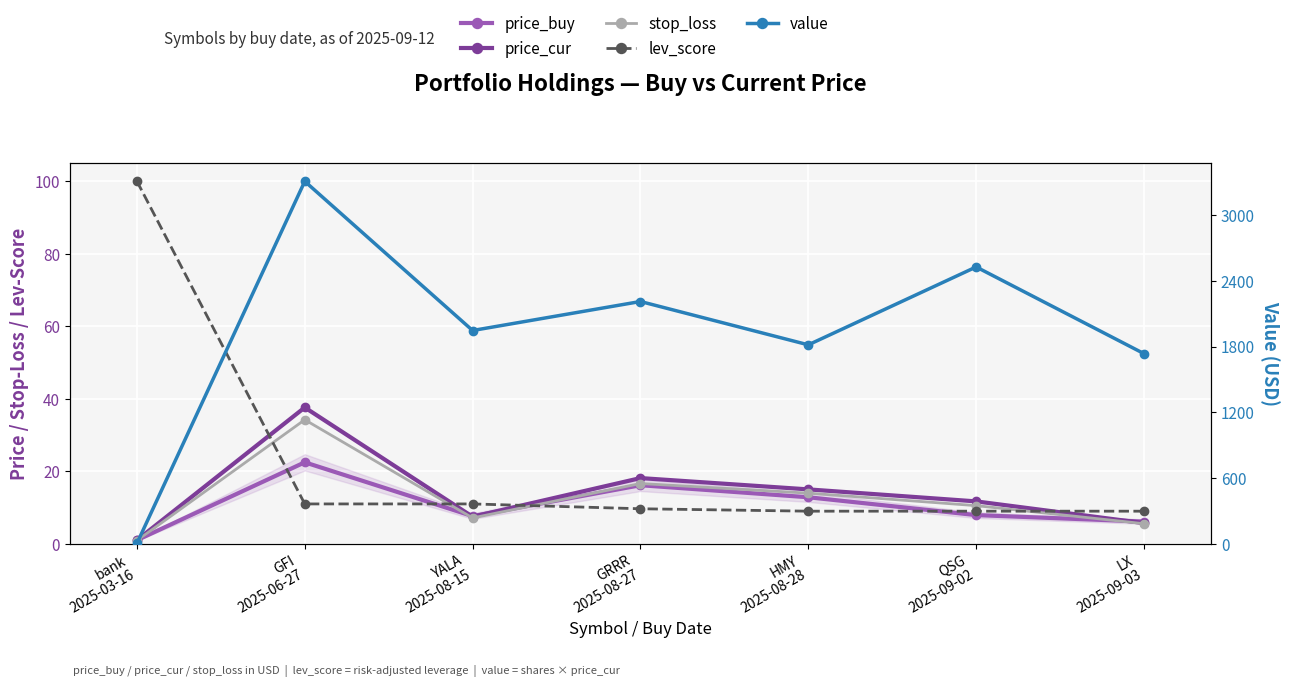

True or false: price_buy has a value of 22.5 at GFI
2025-06-27.

True